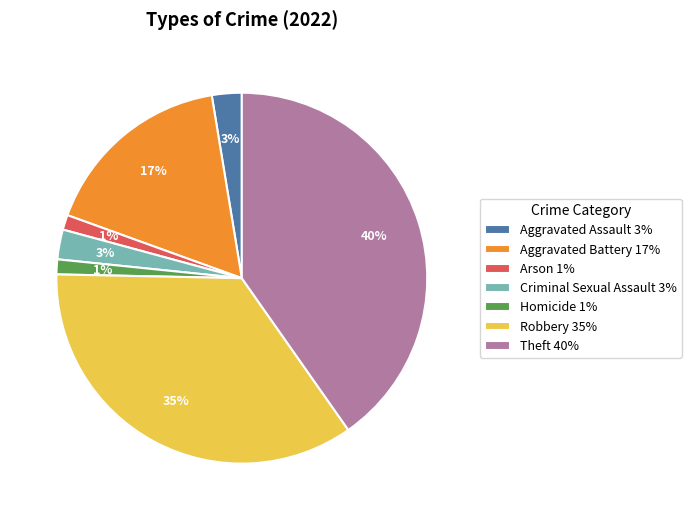

What percentage is the Theft slice, to the nearest percent?

40%